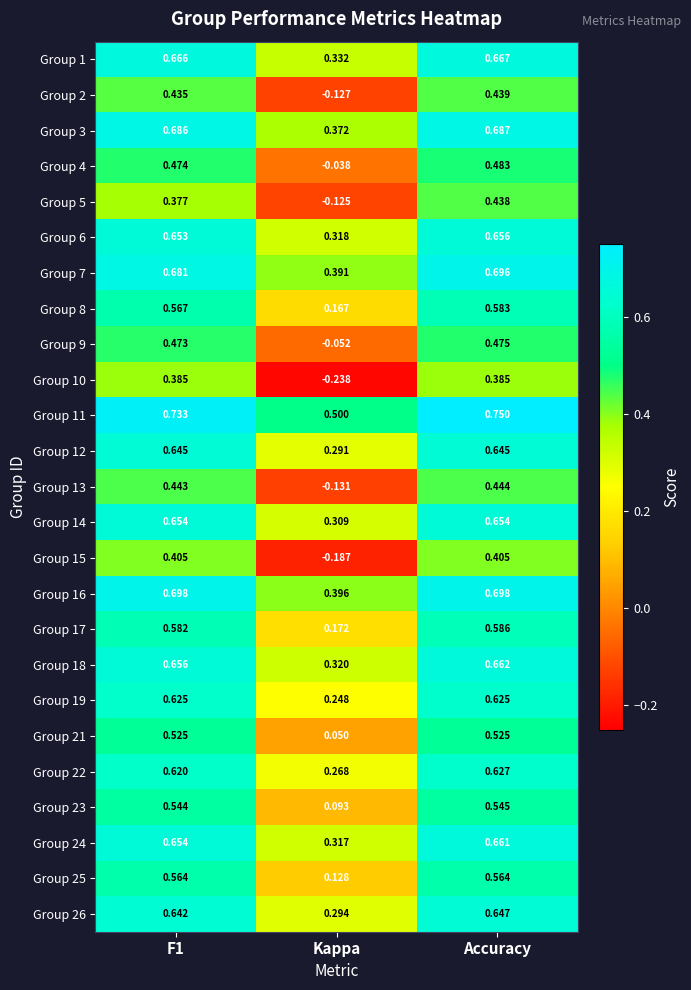

At which category does the chart reach its peak across all series?

Accuracy